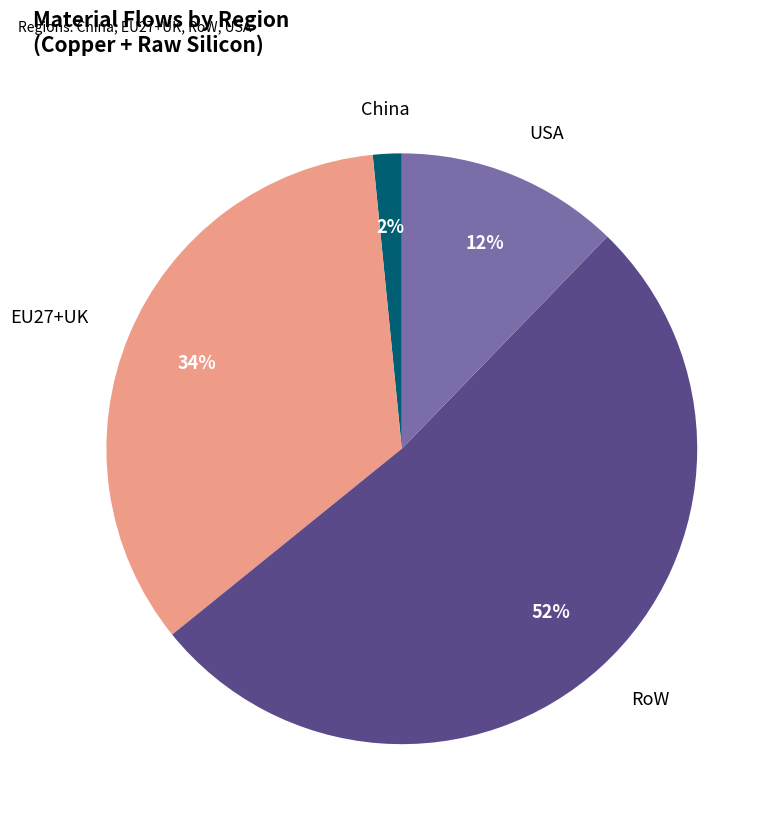

To the nearest percent, what is the average slice percentage?

25%